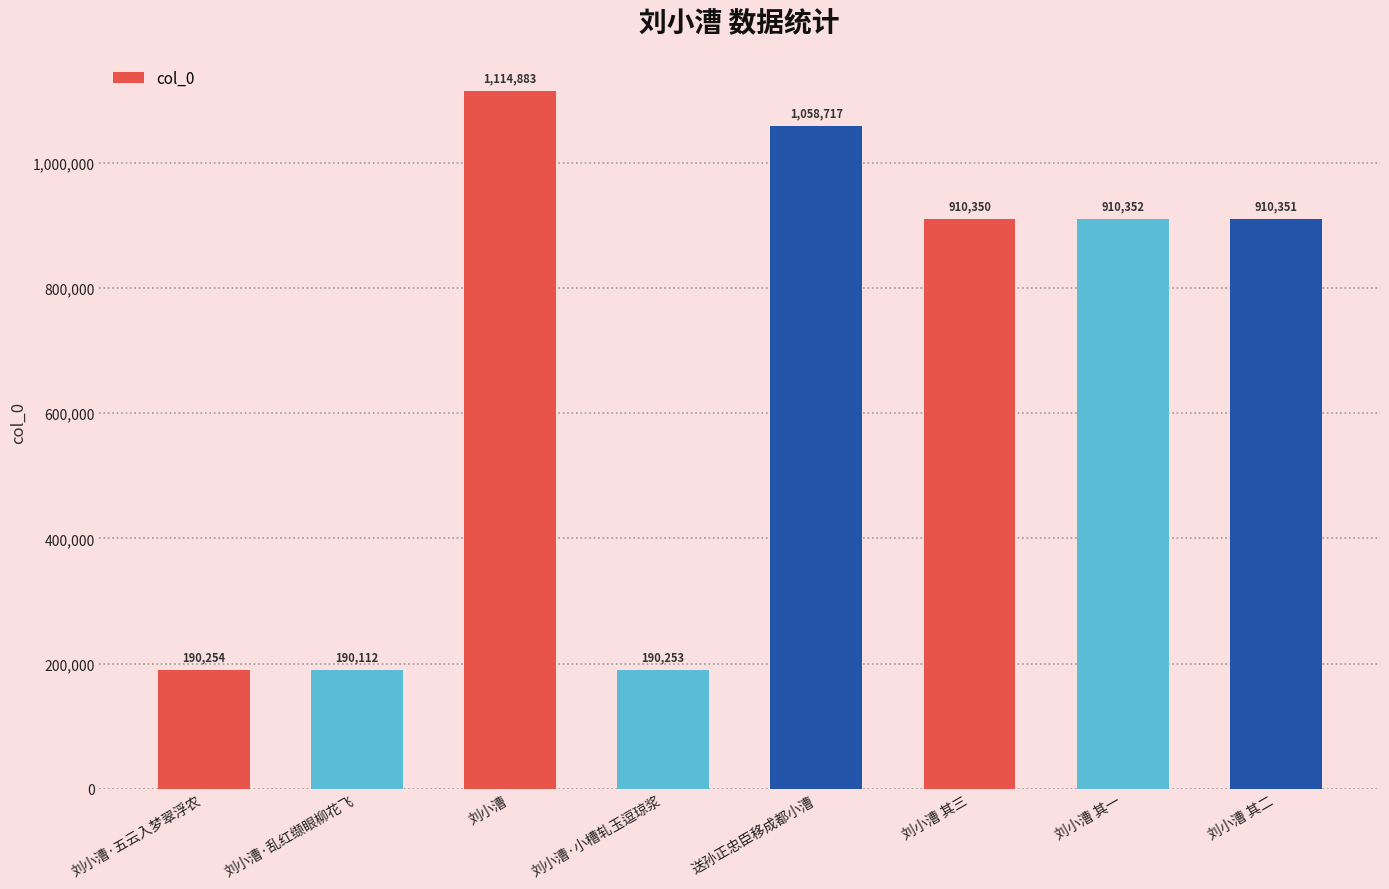

What is the greatest value displayed?

1114883